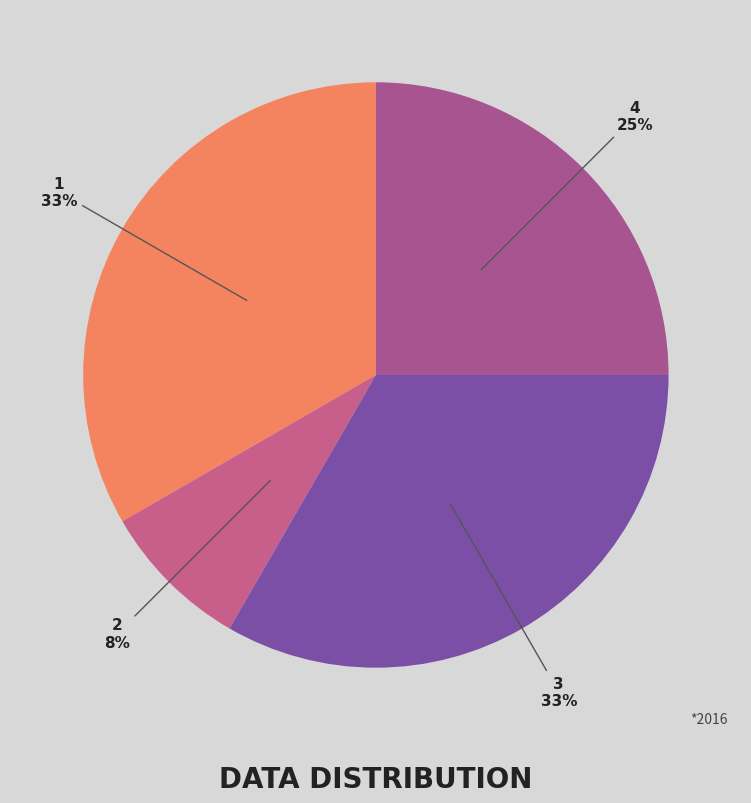

The 4 slice represents 25% of the pie. True or false?

True